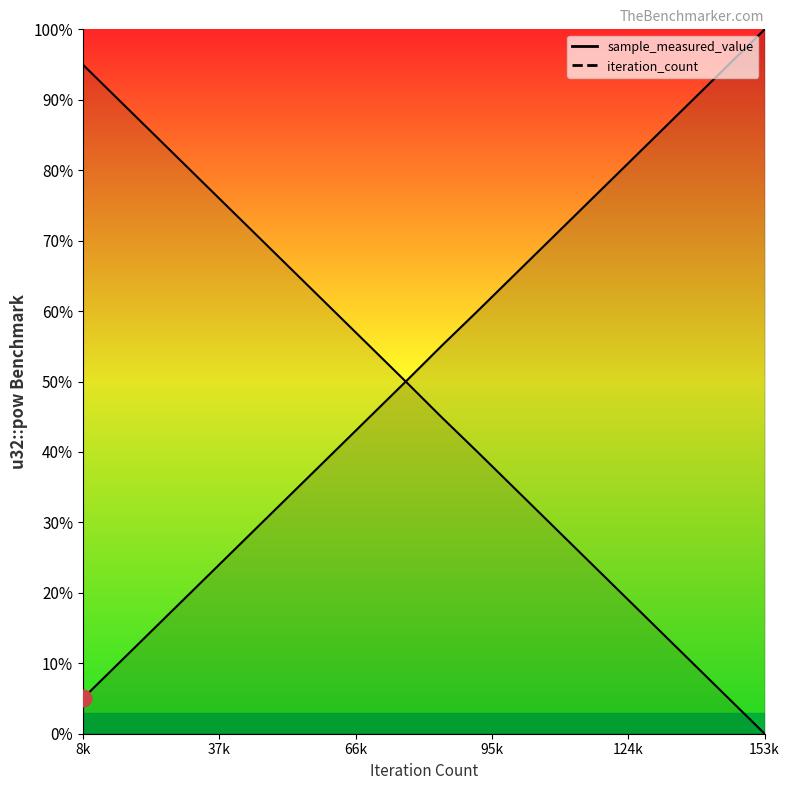

What is the total value across all series at 153k?

100.0